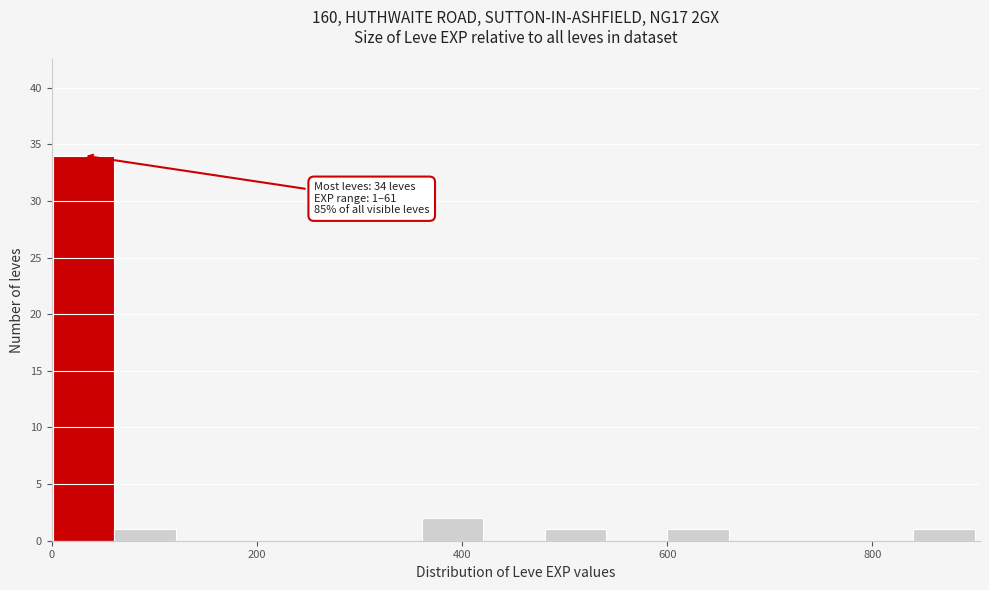

Read against the x-axis, roughly where is the centre of the tallest bar?

40